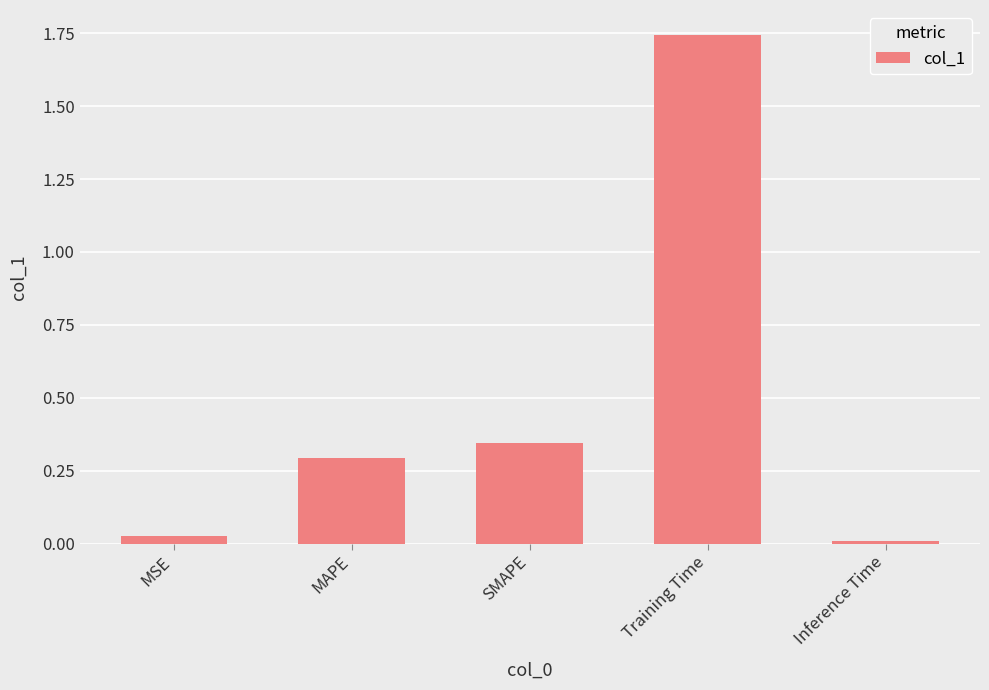

True or false: the data shows 0.6 at SMAPE.

False